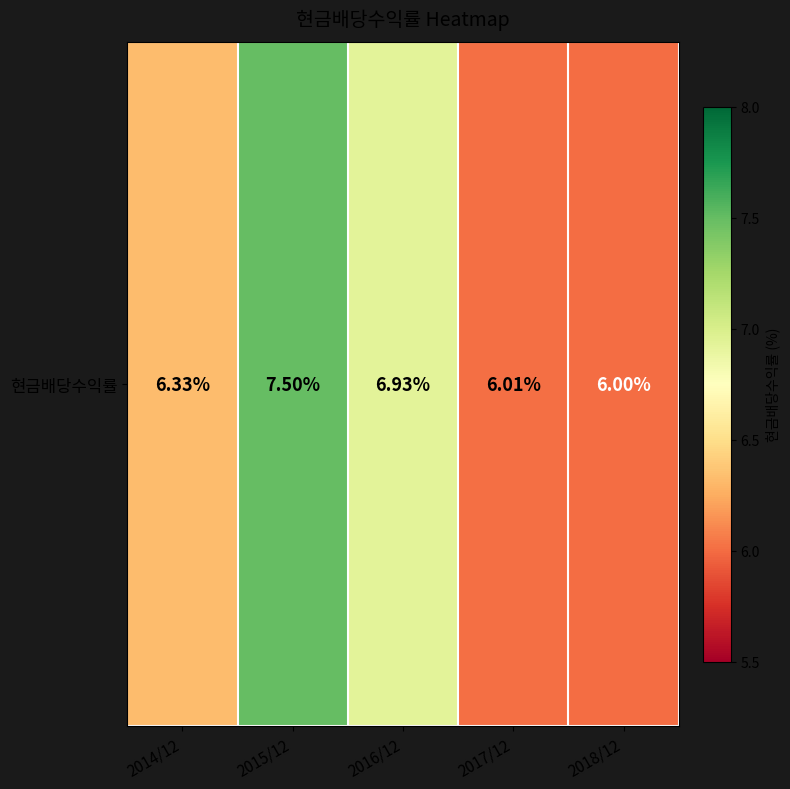

What is the ratio of the value at 2017/12 to the value at 2015/12?

0.8